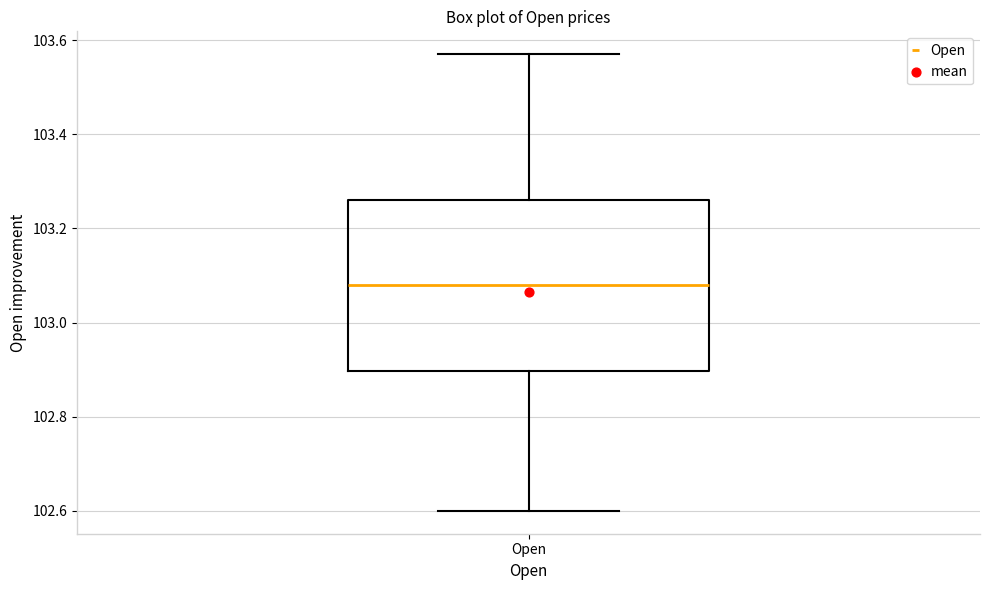

Transcribe this box plot: give where the median line is, the range the box spans, and where the two whiskers end, as read against the y-axis. The values are not printed on the chart, so give them approximately, as read against the axis.

median 103.08, box 102.90 to 103.26, whiskers 102.60 to 103.58